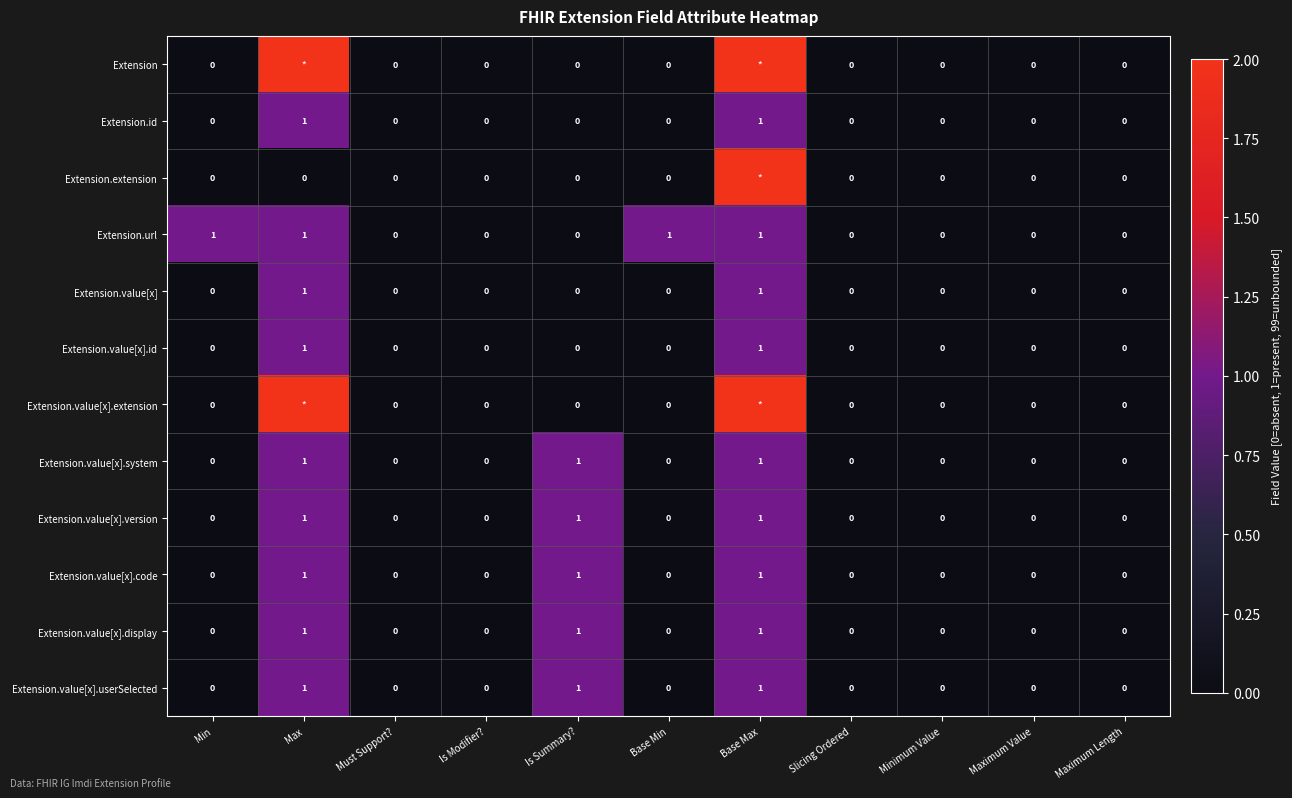

The value of Extension.value[x].code at Max is 1. True or false?

True